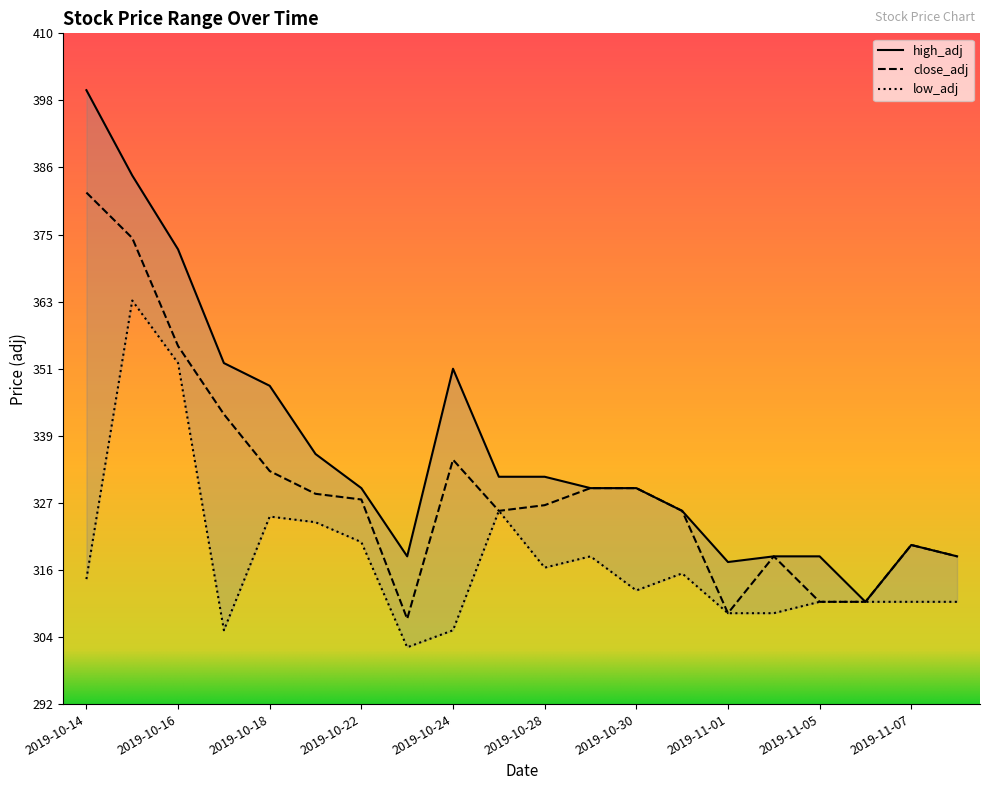

List the series in order of their peak value, highest first.

high_adj, close_adj, low_adj